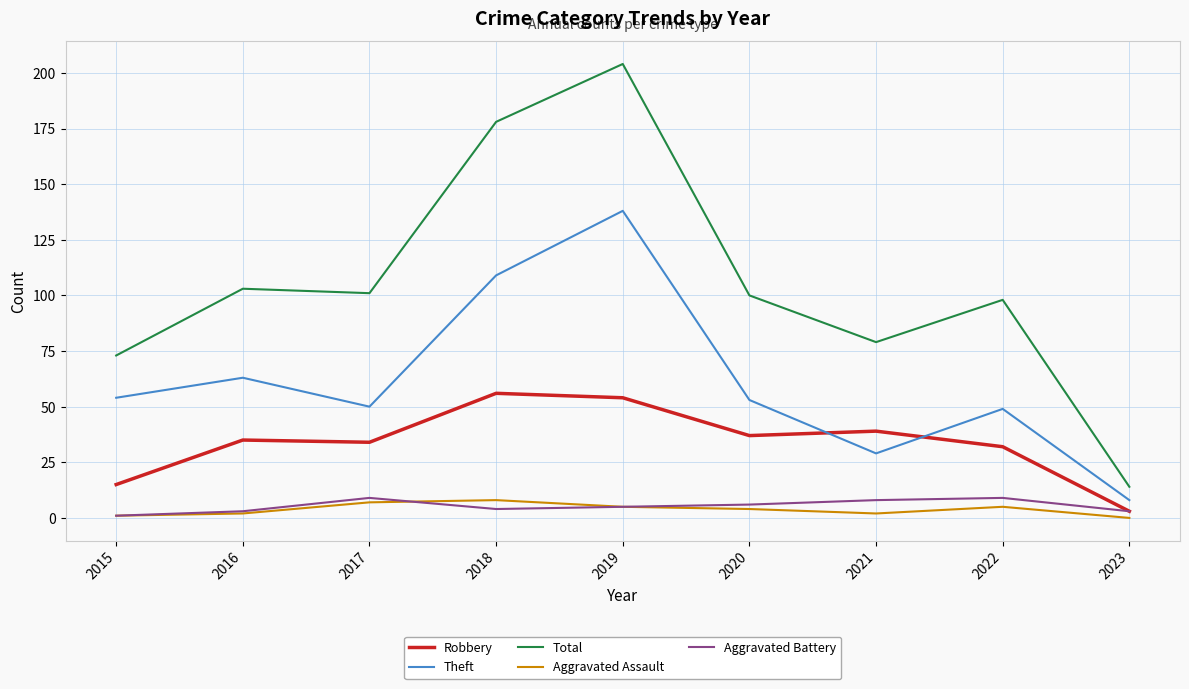

What is the approximate value of Aggravated Battery at 2016?

3